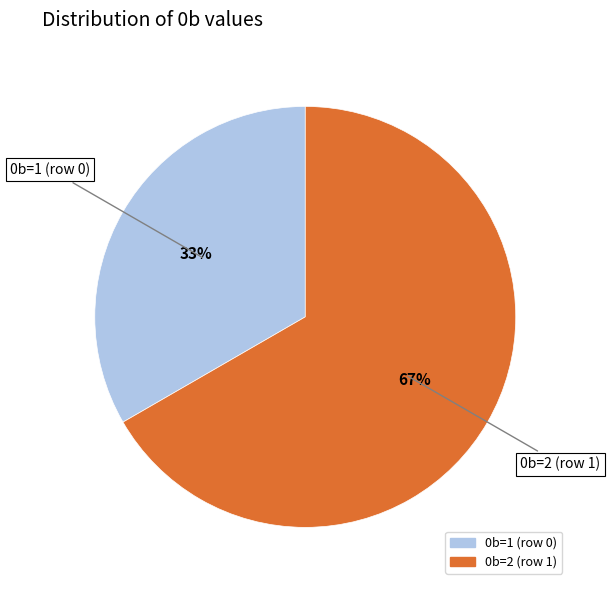

What is the ratio of the value at 0b=2 (row 1) to the value at 0b=1 (row 0)?

2.0